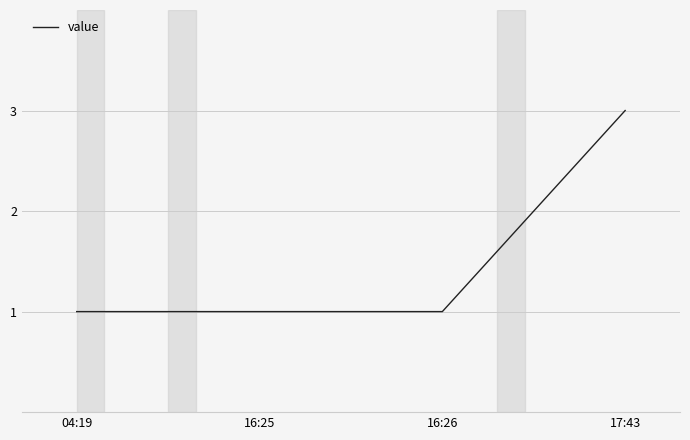

At which category does the chart reach its peak across all series?

17:43